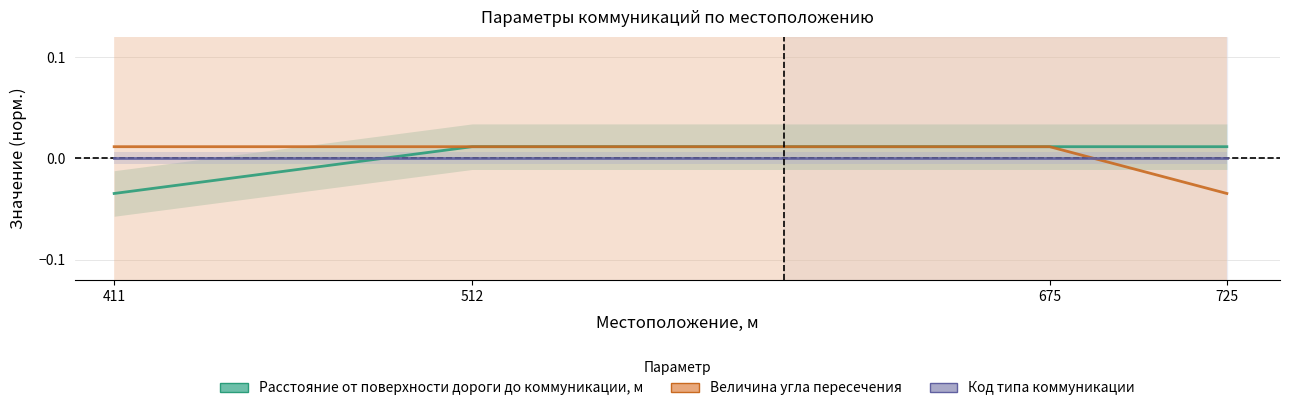

At which category is the sum across all series the highest?

512